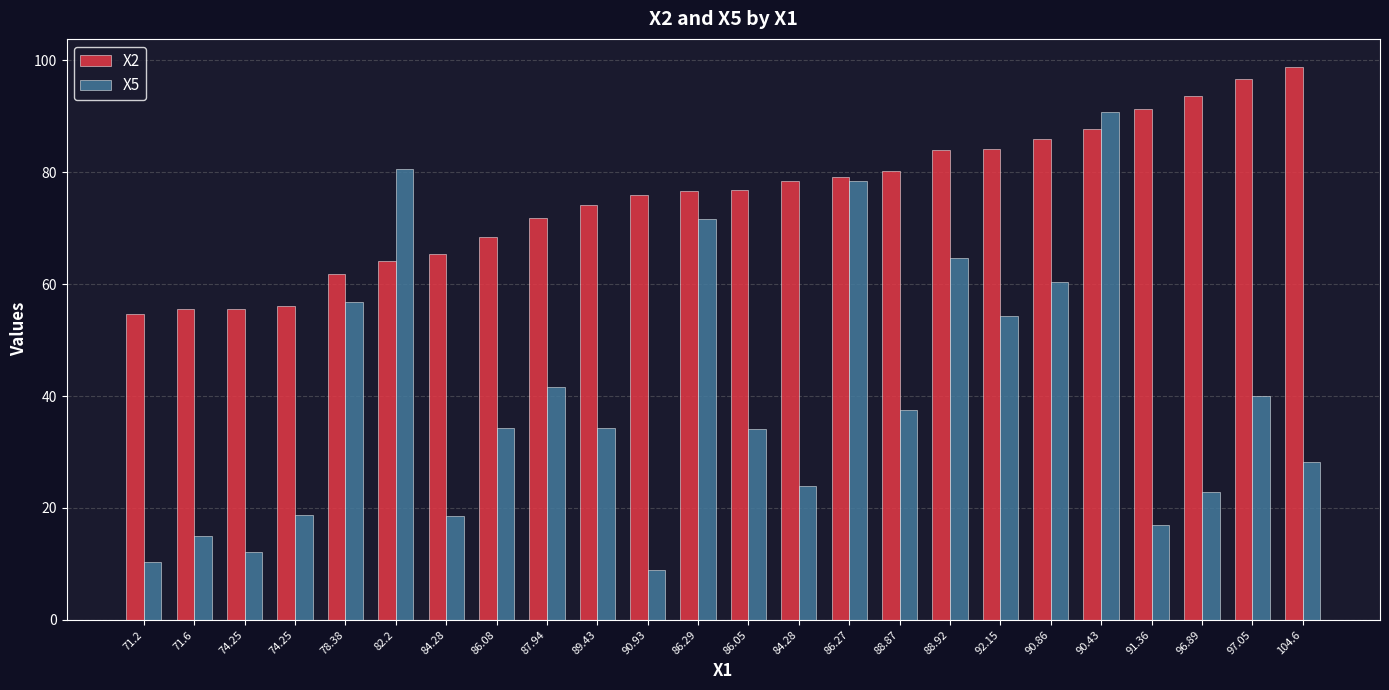

How many data points does each series have?

24